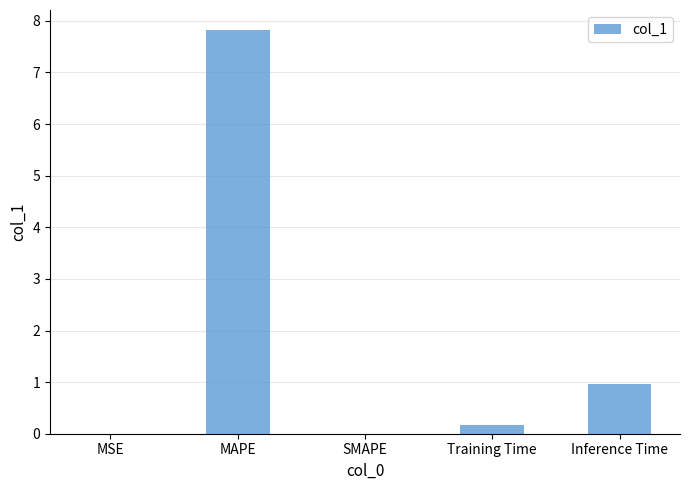

What is the maximum value shown in the chart?

7.8